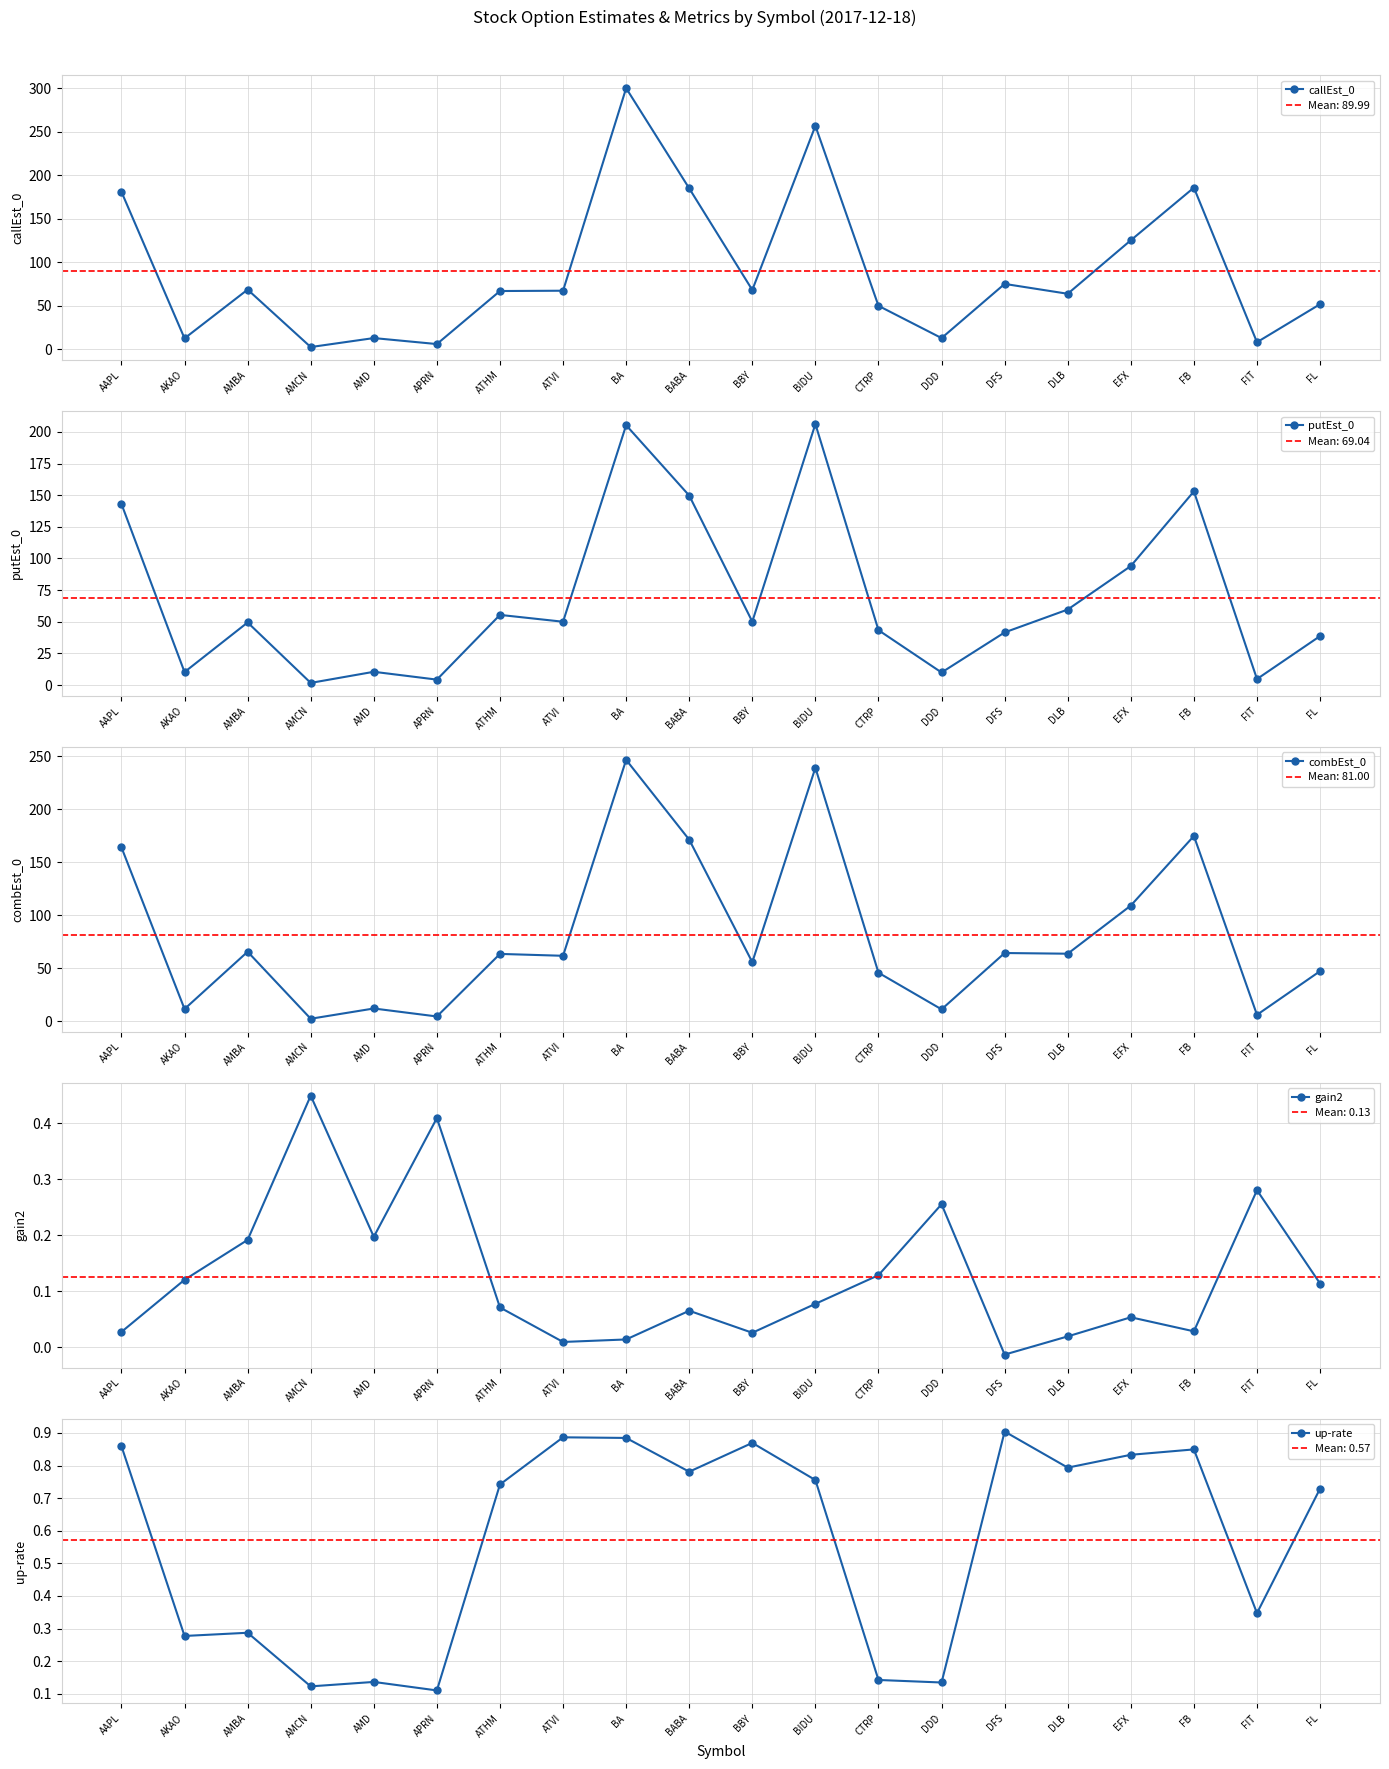

What position from the left is AMD?

5